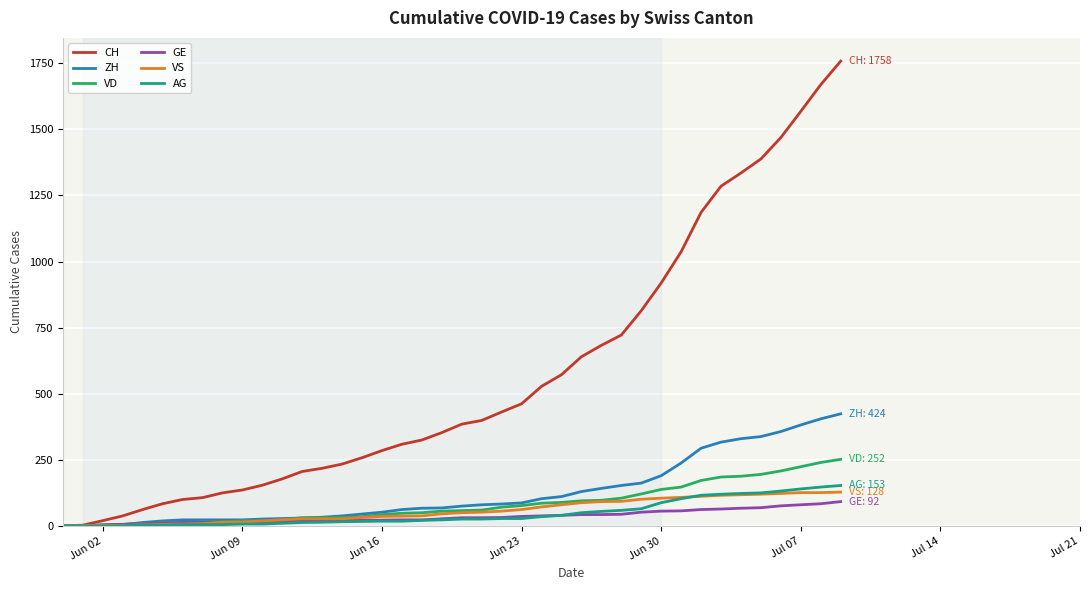

What is the difference between the second highest and second lowest values in the AG series?

147